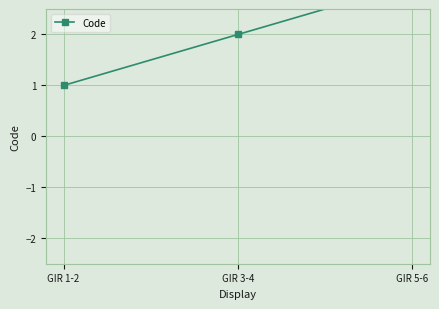

The value at GIR 5-6 is 5. True or false?

False